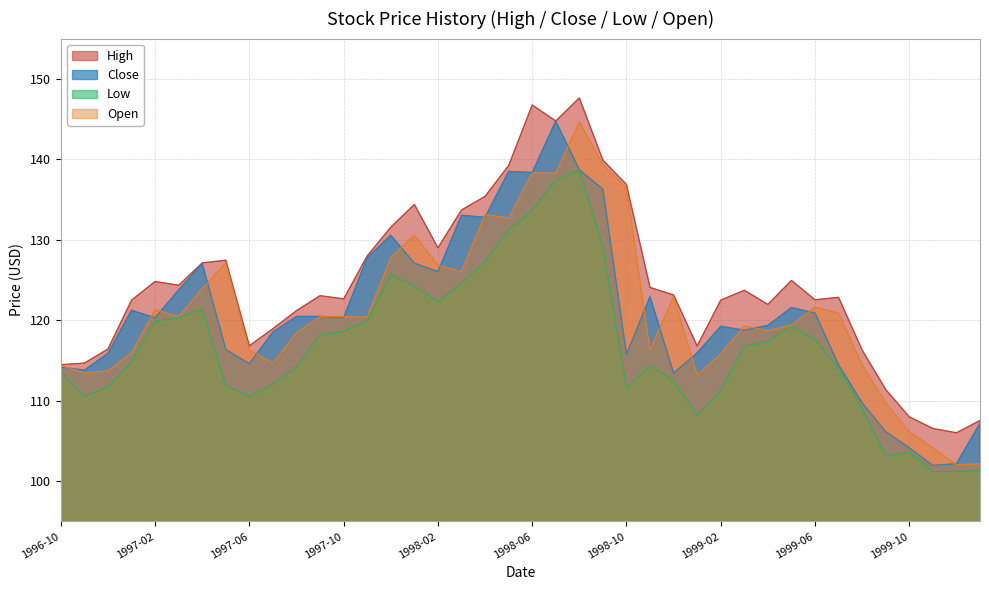

What is the smallest value displayed?

101.2